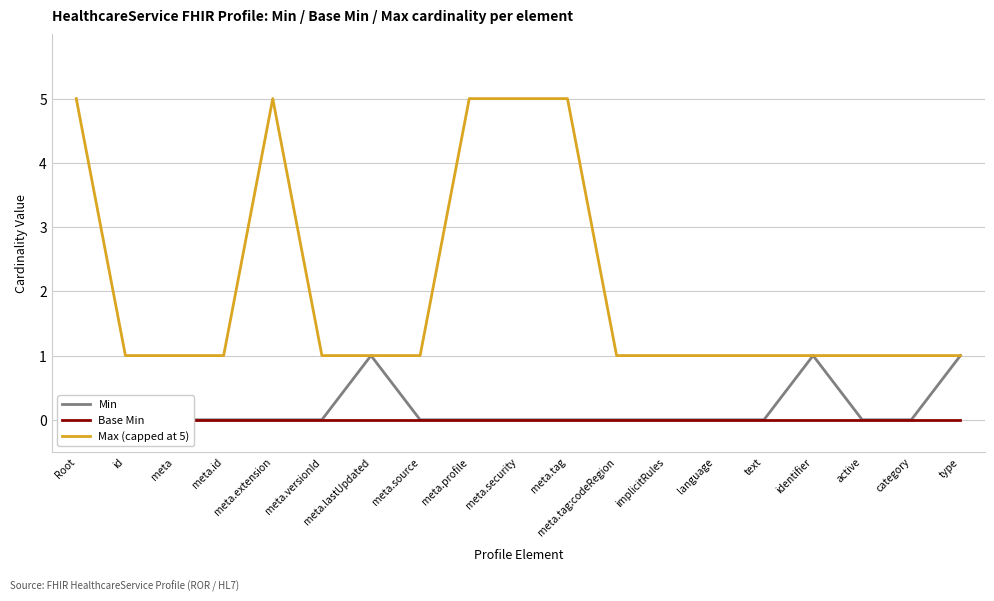

In Max (capped at 5), how many points are higher than both neighbors (excluding endpoints)?

1